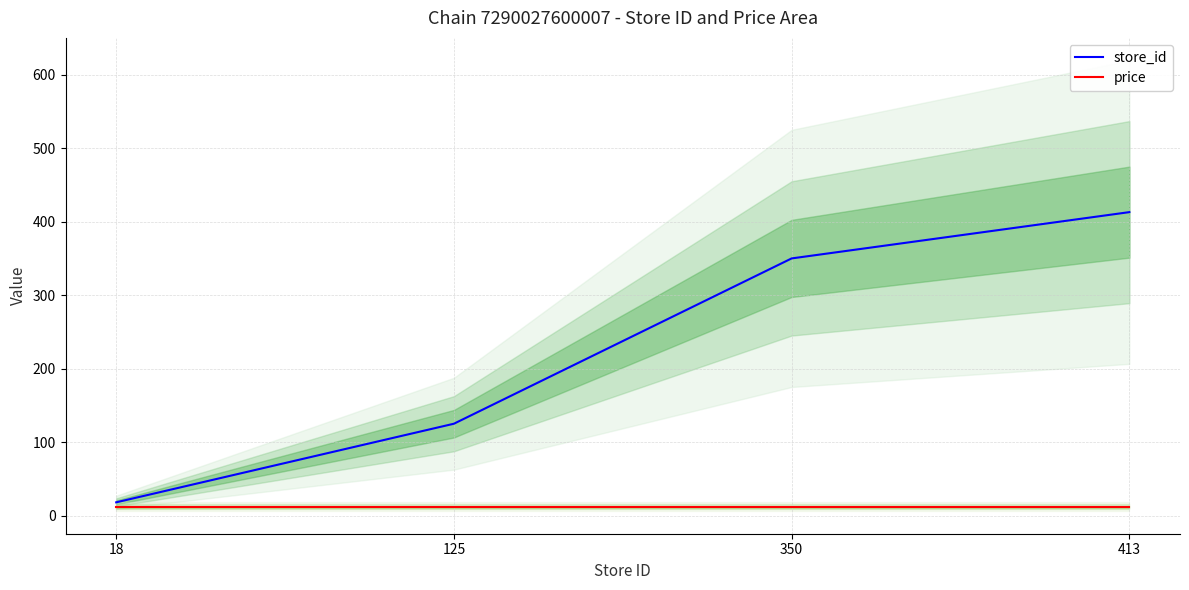

True or false: price has more than 2 interior local peaks.

False